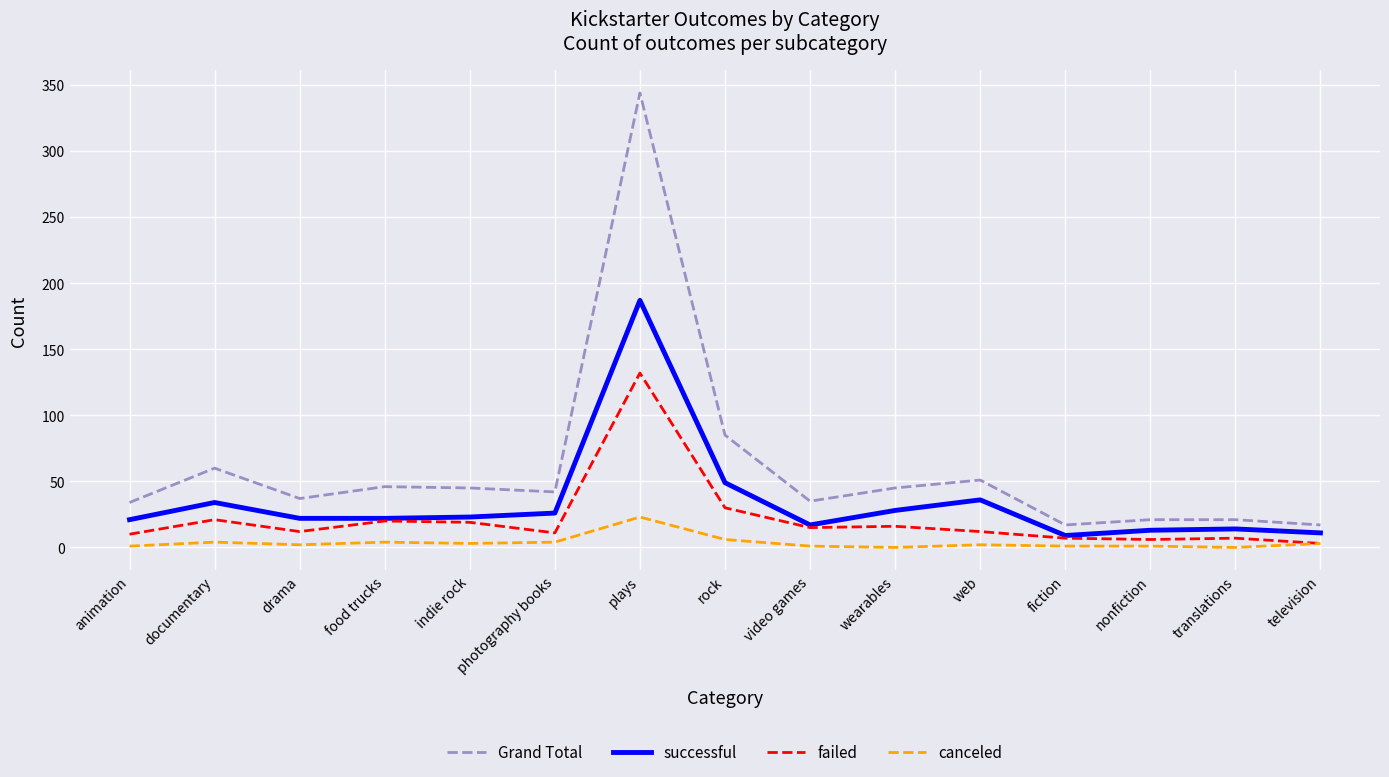

True or false: canceled and successful intersect in this chart.

False